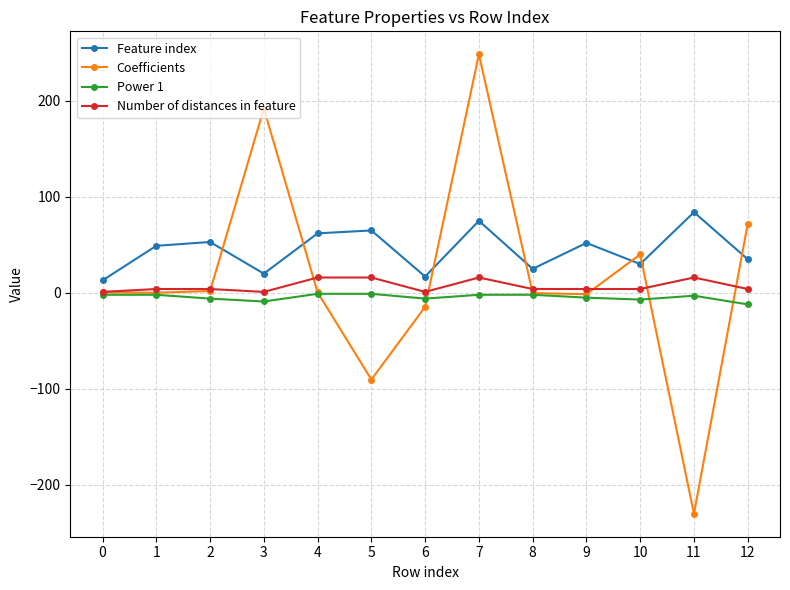

True or false: Power 1 and Feature index intersect in this chart.

False